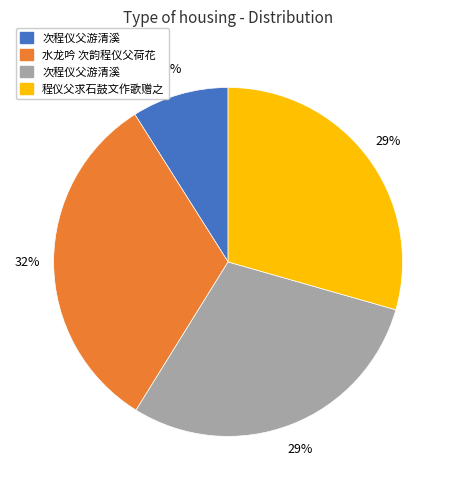

Is there a majority slice in this chart?

No